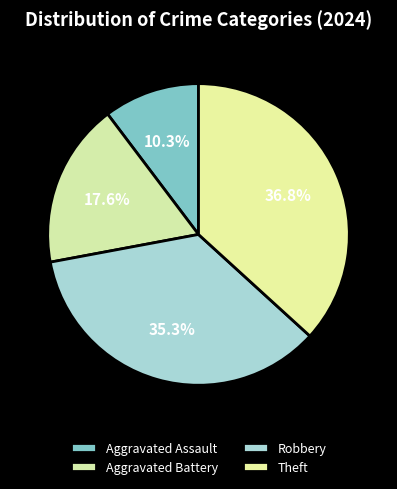

To the nearest percent, what is the difference between the largest and smallest slice percentages?

26%